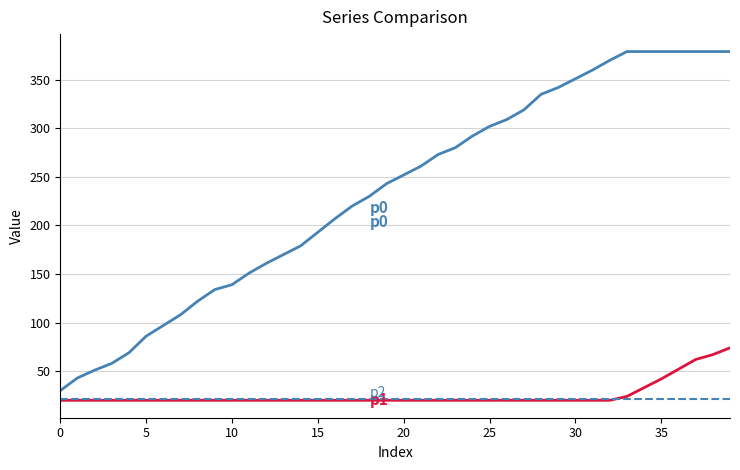

What is the greatest value displayed?

379